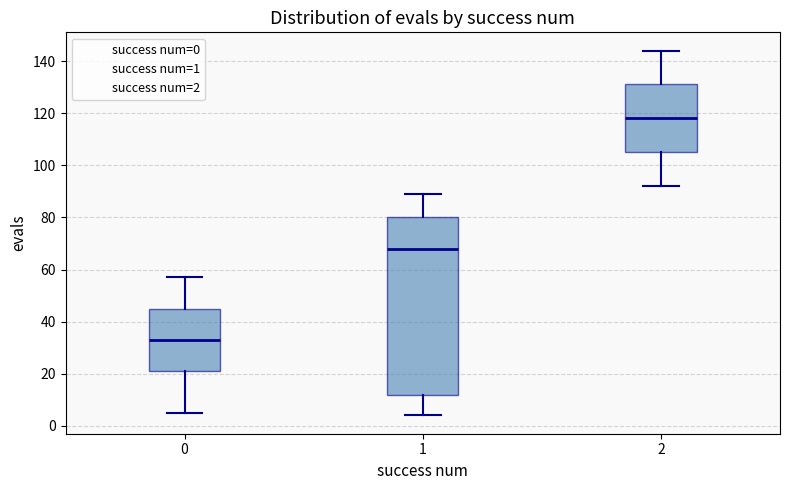

Comparing the boxes themselves (not the whiskers), which one is the tallest?

1